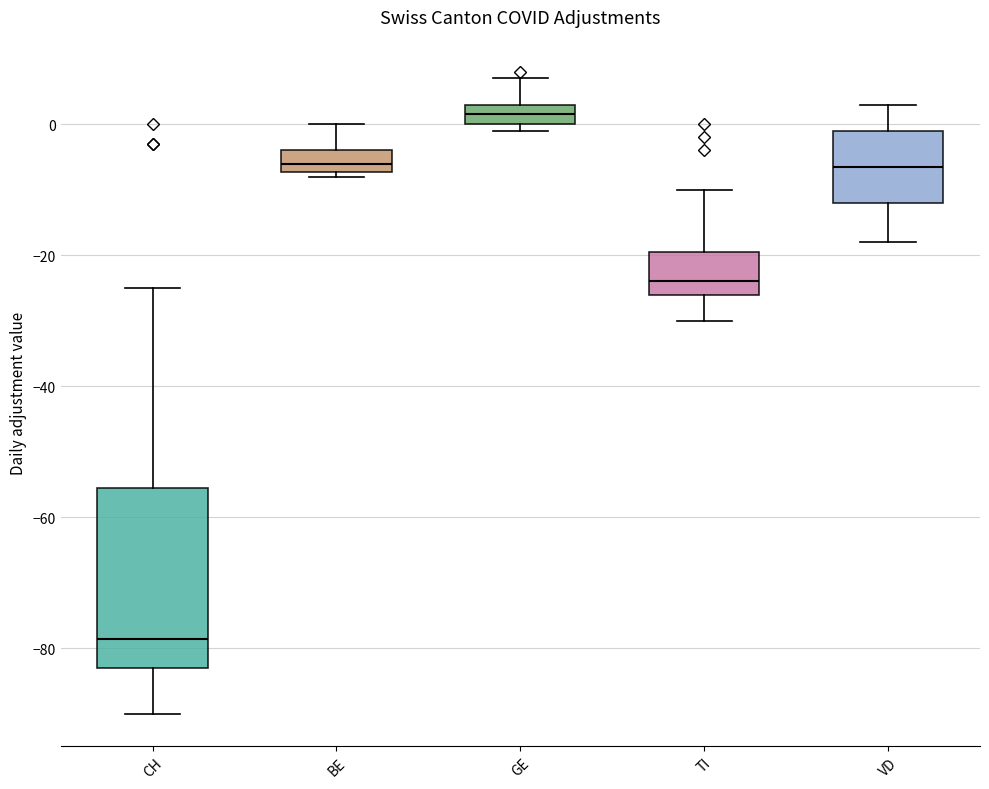

Which box's median line is the lowest?

CH